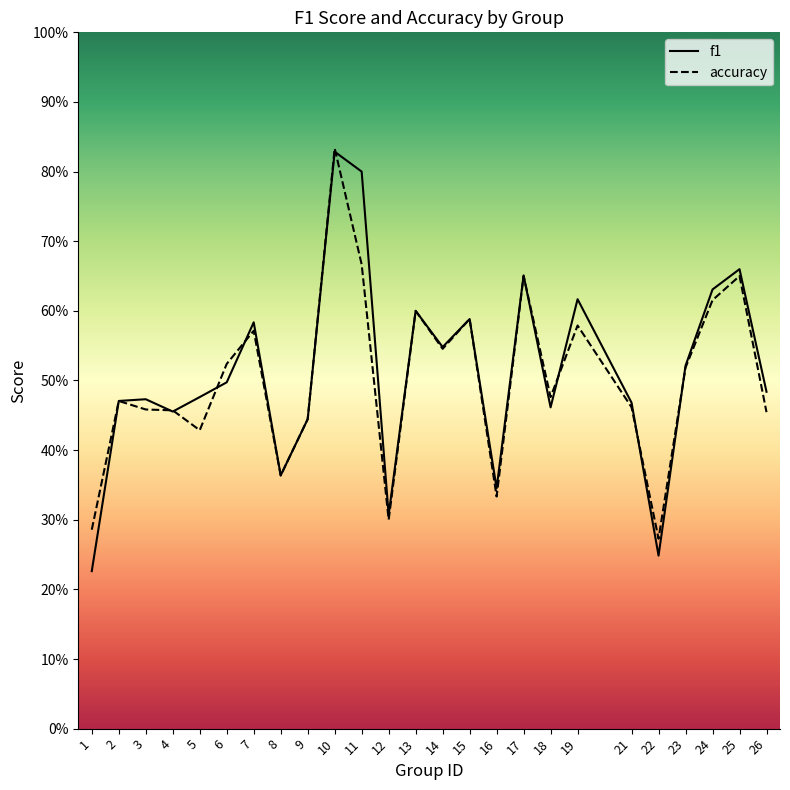

What is the total value across all series at 5?

0.9